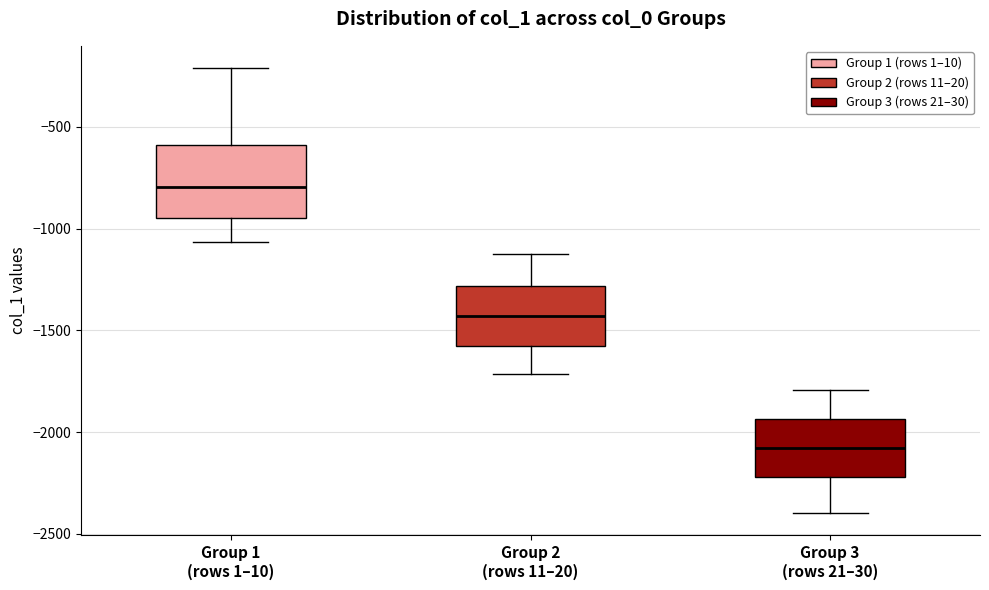

Which box is the tallest, from its lower edge to its upper edge?

Group 1 (rows 1–10)